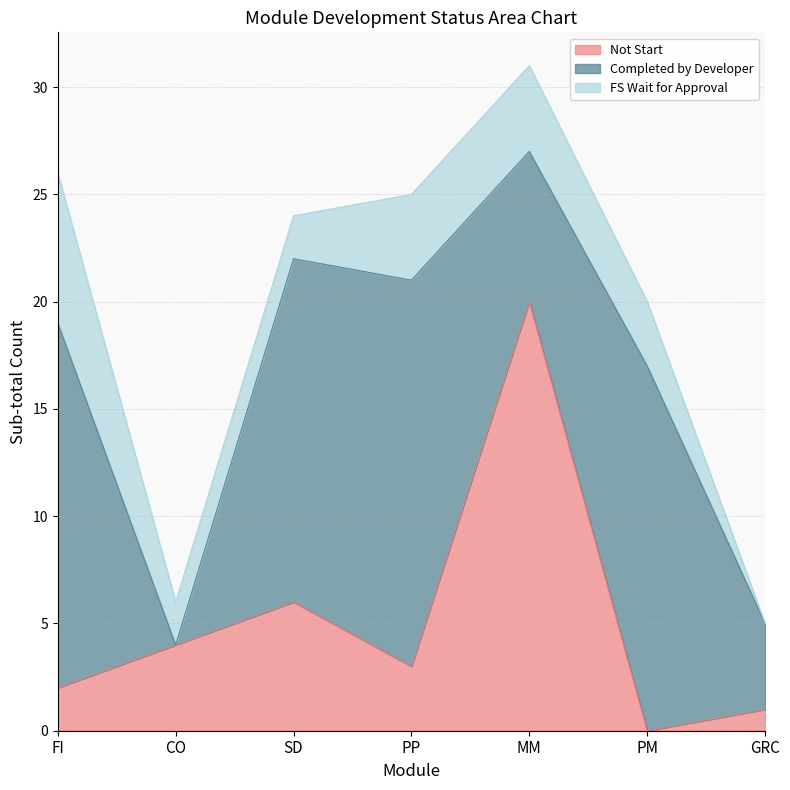

What are all the series names shown in the legend?

Not Start, Completed by Developer, FS Wait for Approval